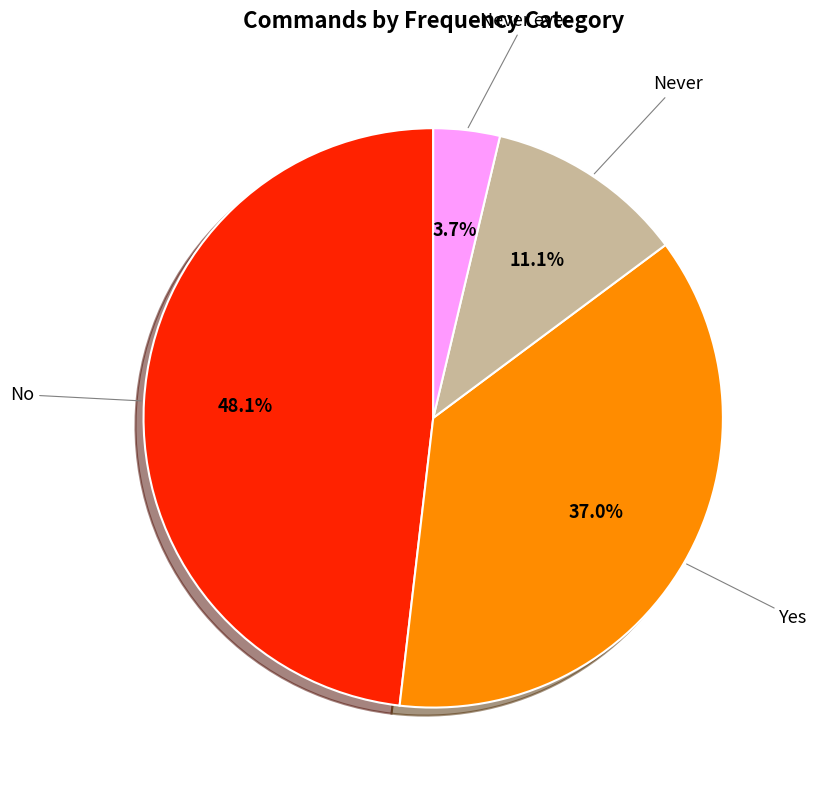

What is the ratio of the value at No to the value at Yes?

1.3